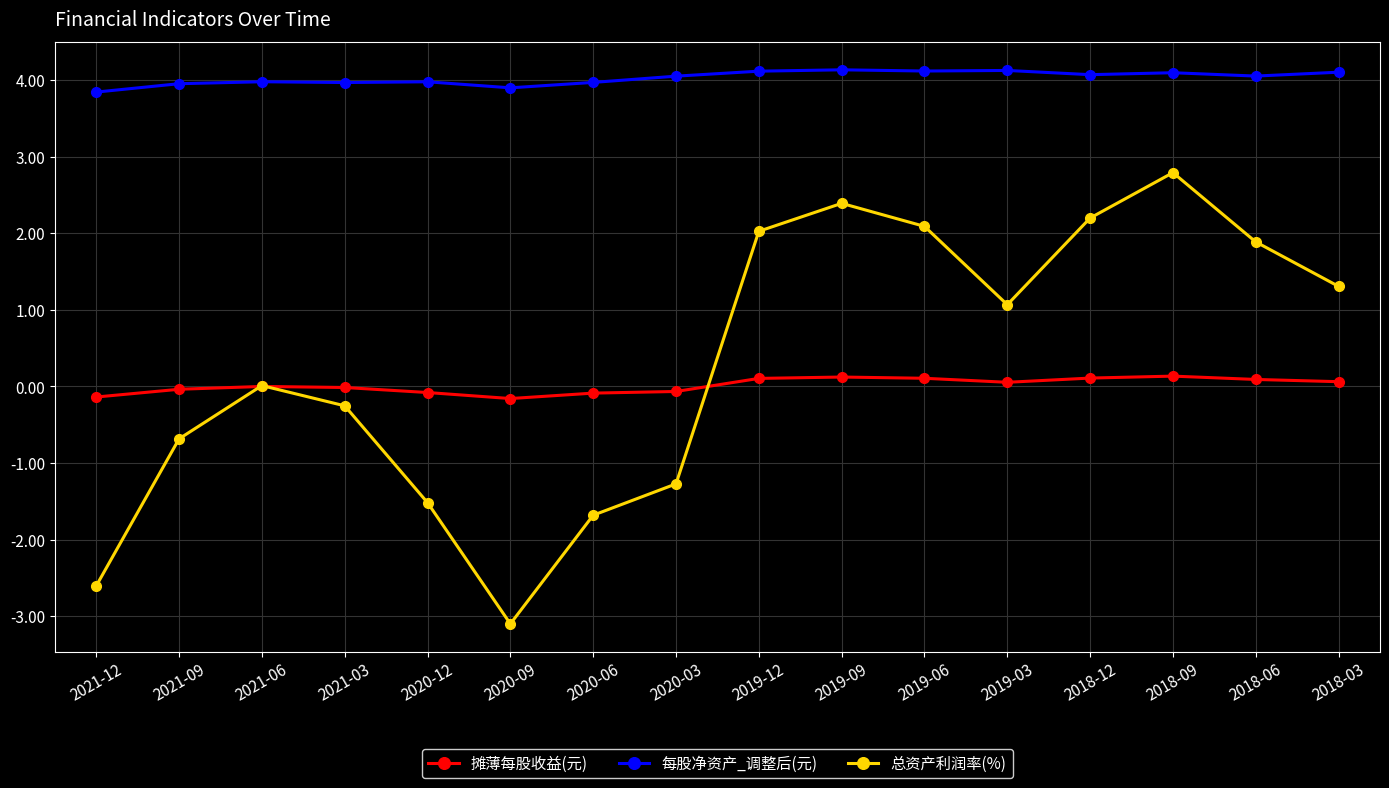

At how many categories does at least one series exceed 1?

16